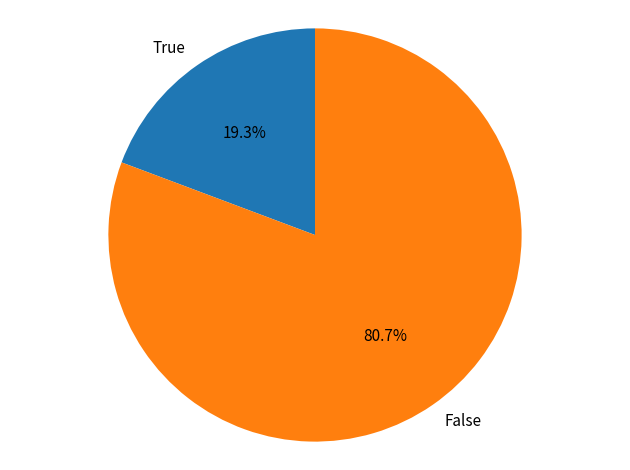

Which has a higher value, True or False?

False